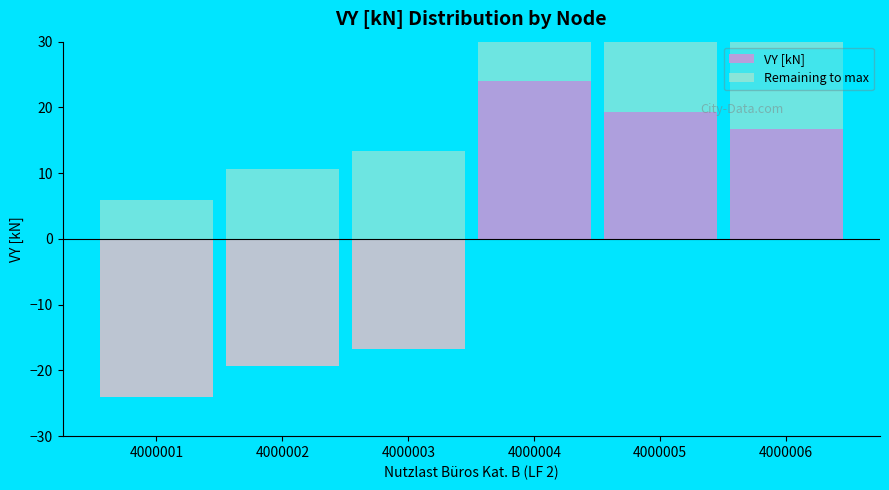

True or false: VY [kN] has a value of -24.0 at 4000001.

True